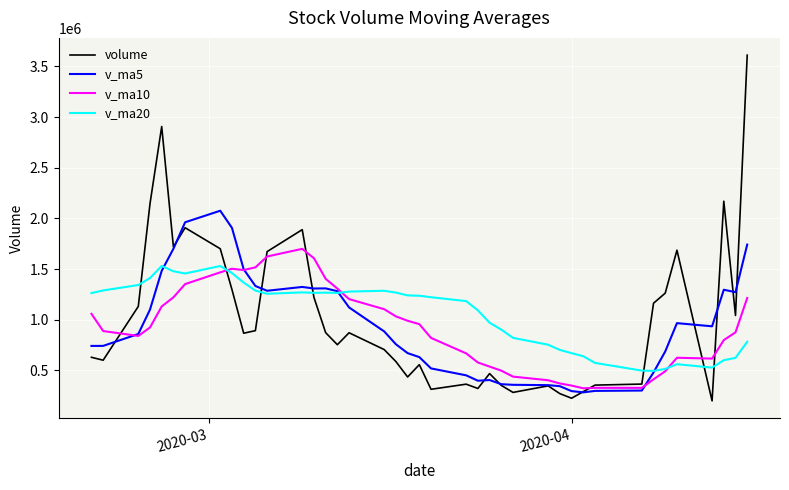

What is the smallest value displayed?

198612.6